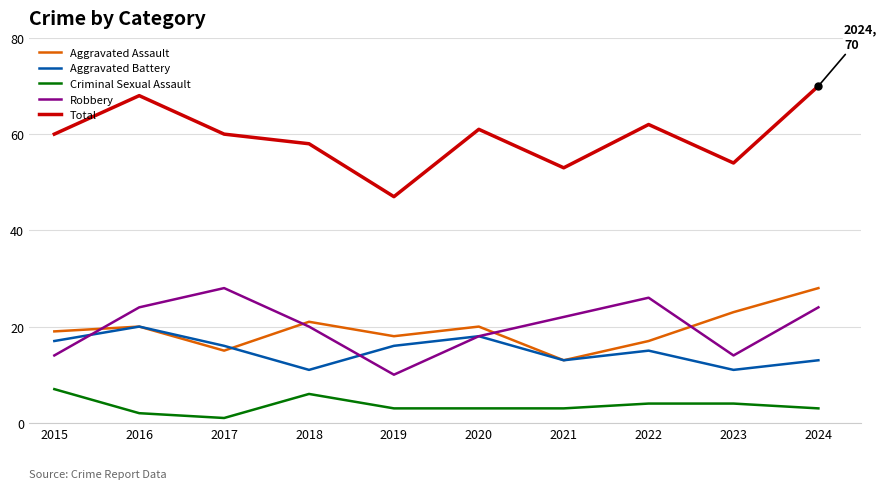

Is it true that Criminal Sexual Assault equals 3 at 2024?

True